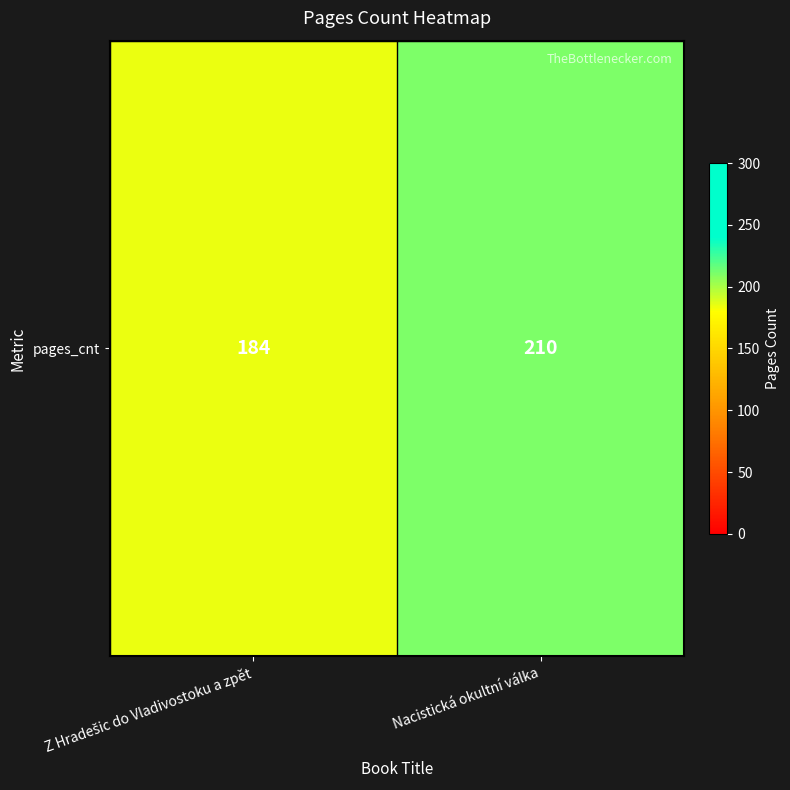

Rank the categories by value from lowest to highest.

Z Hradešic do Vladivostoku a zpět, Nacistická okultní válka